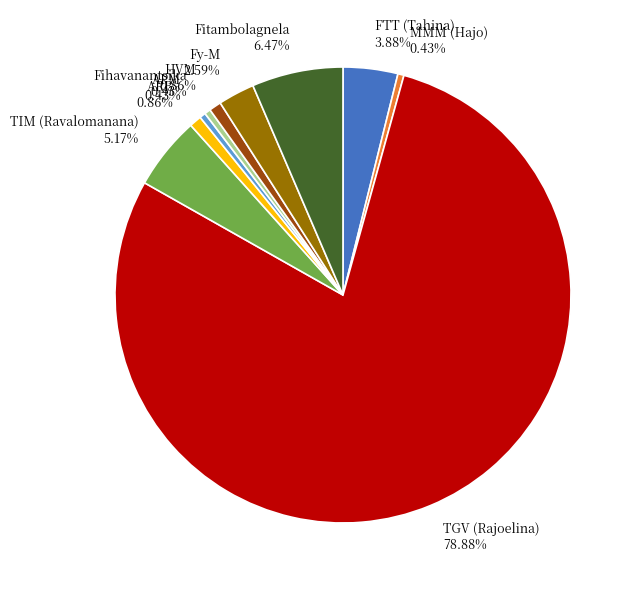

What percentage is the Fy-M slice, to the nearest percent?

3%